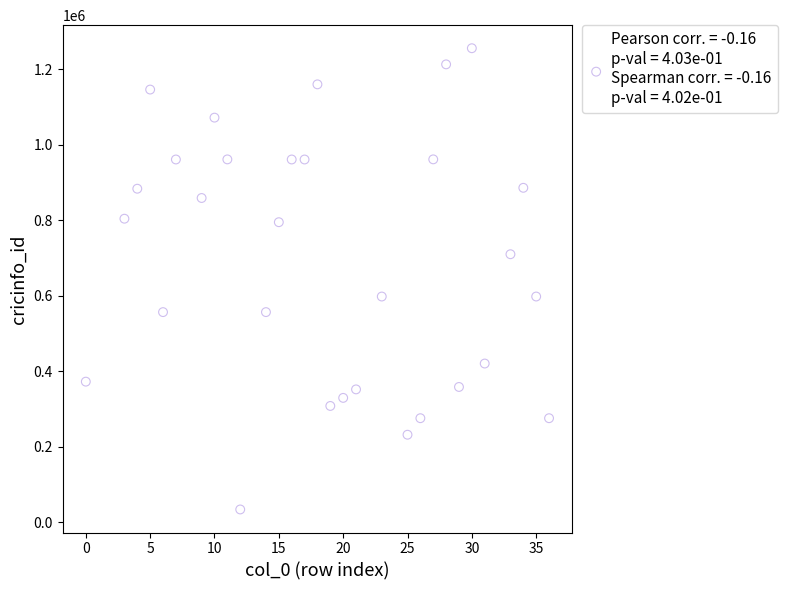

What is the range of X values (max minus min)?

36